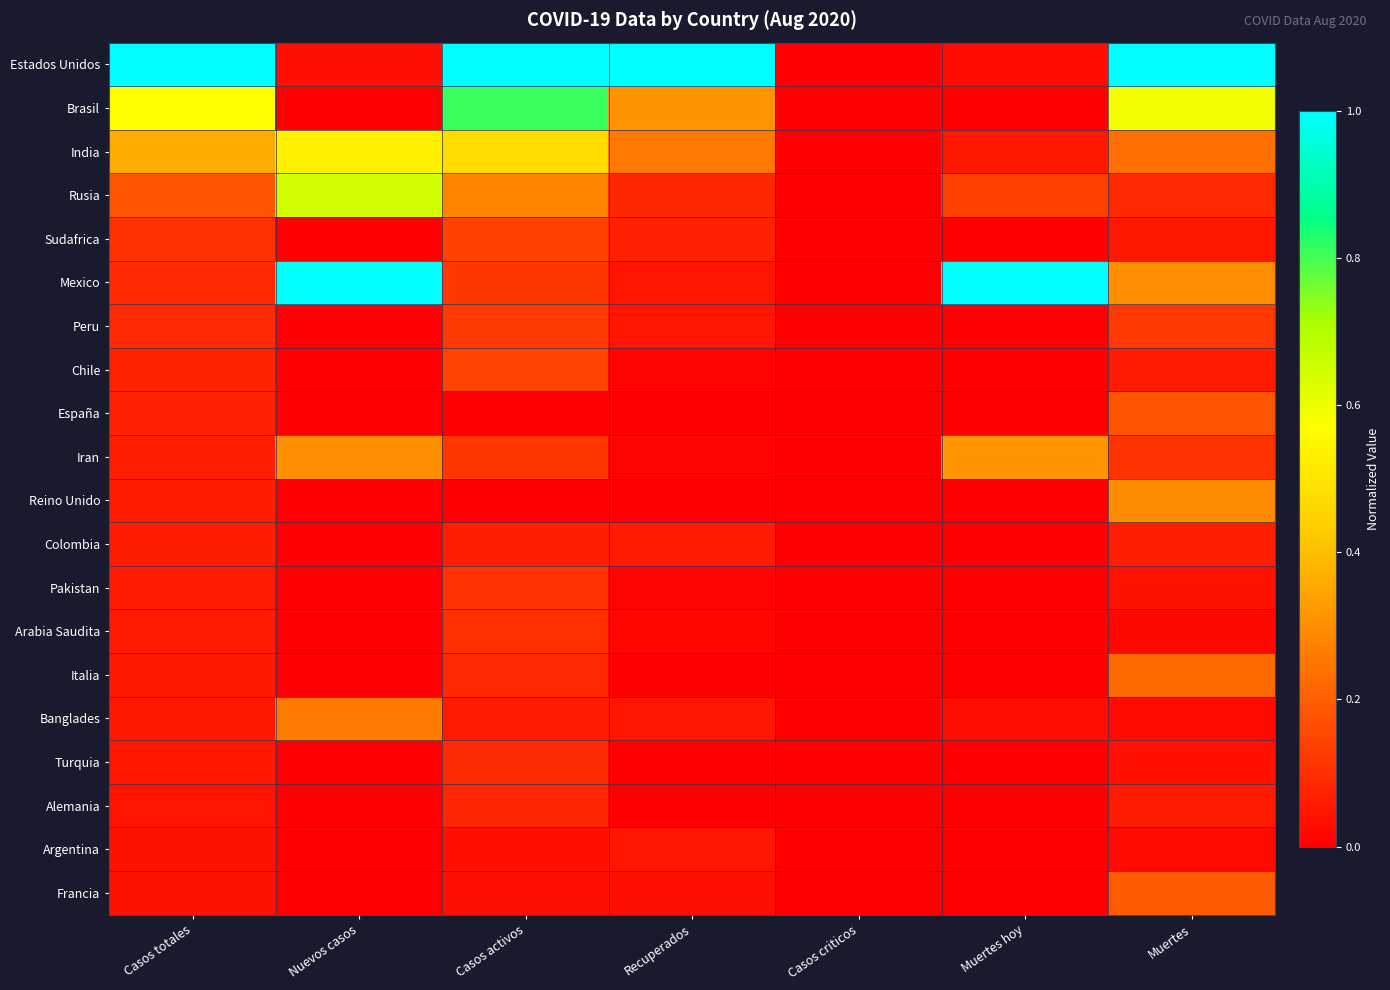

Between Casos totales and Recuperados, which is larger?

Casos totales